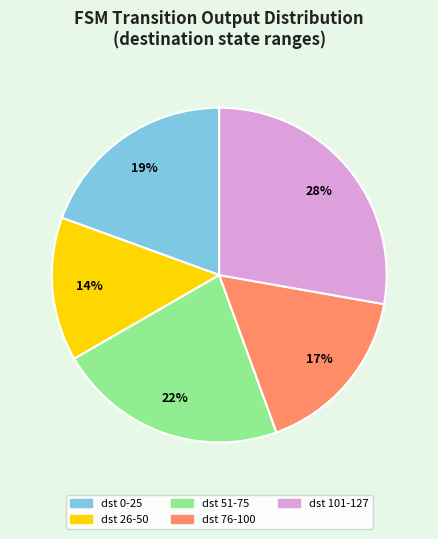

Count the number of slices in the pie.

5